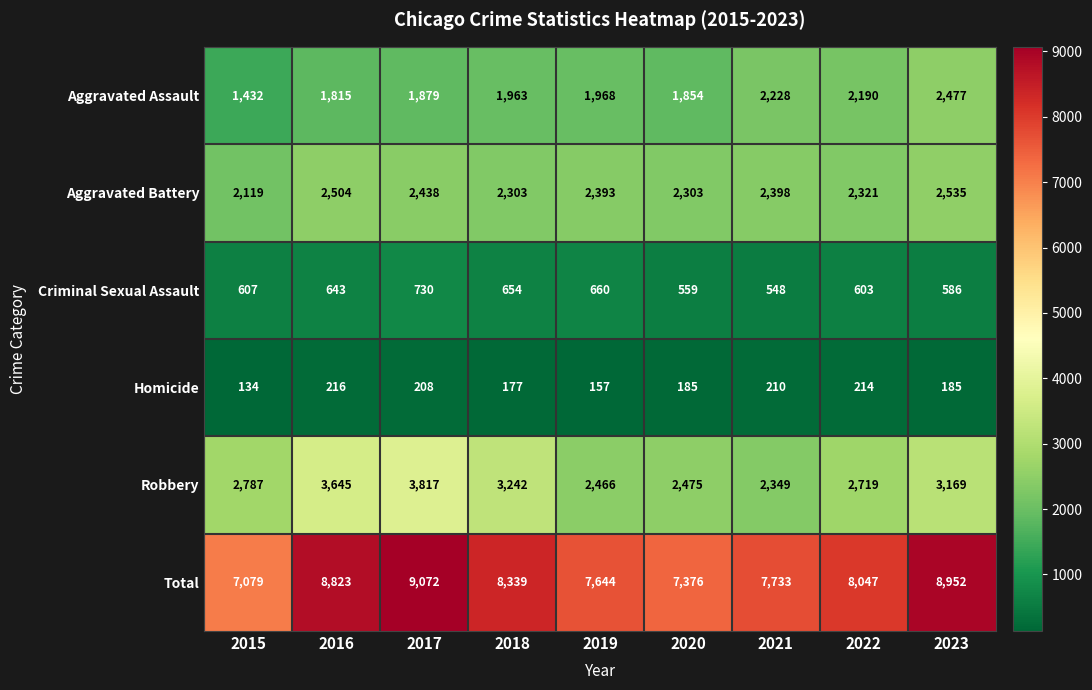

Where does the Aggravated Battery series first go above 2393?

2016